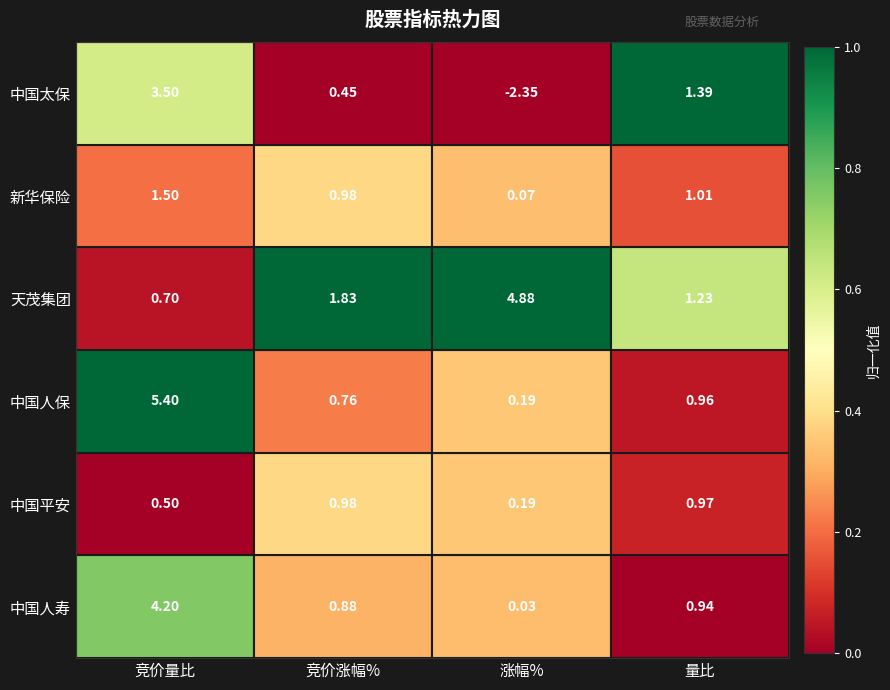

Which series has the largest range (max minus min)?

中国太保